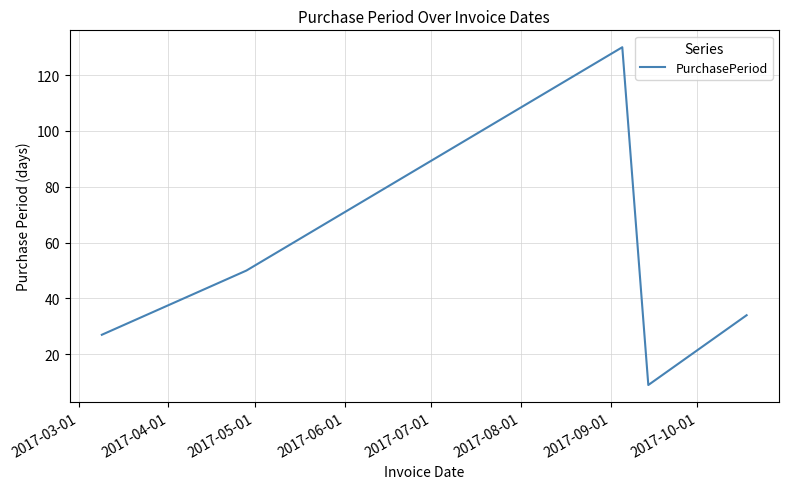

What is the difference between the maximum and minimum values?

121